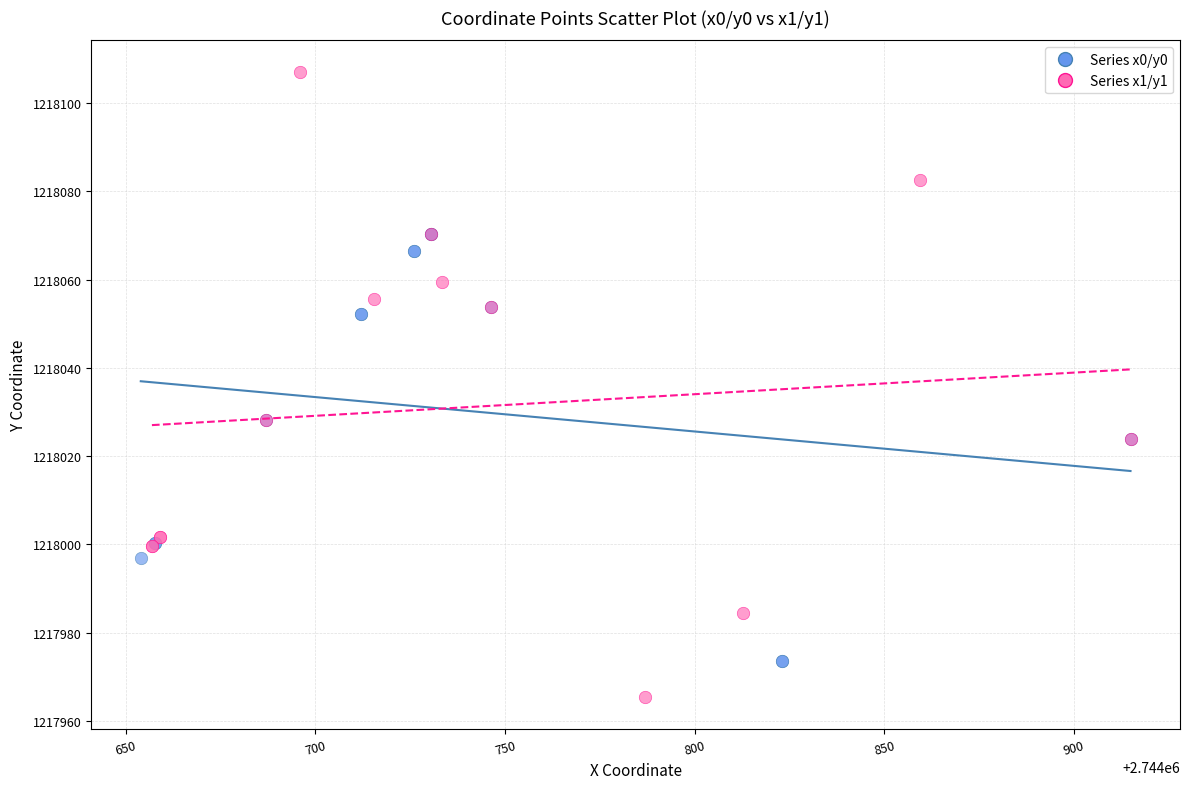

Which series has the largest Y range (max minus min)?

Series x1/y1